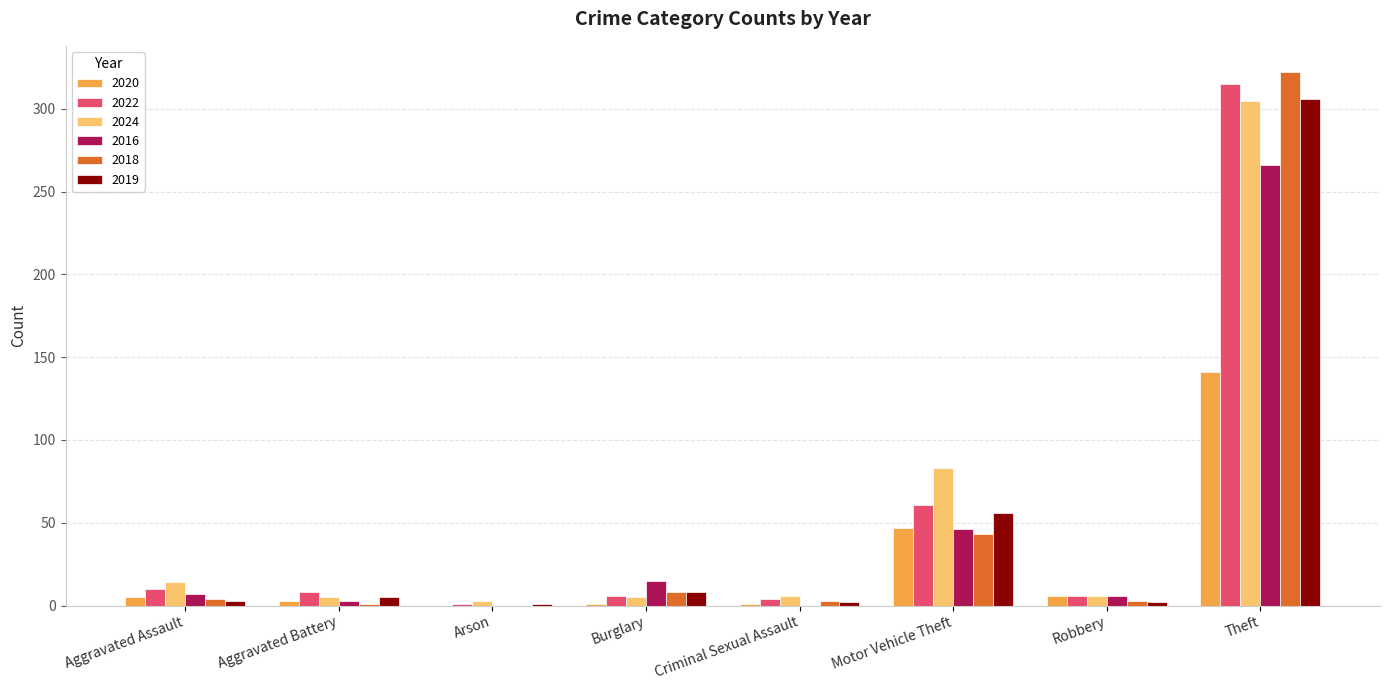

Is the value of 2016 at Robbery greater than the value of 2018 at Motor Vehicle Theft?

No